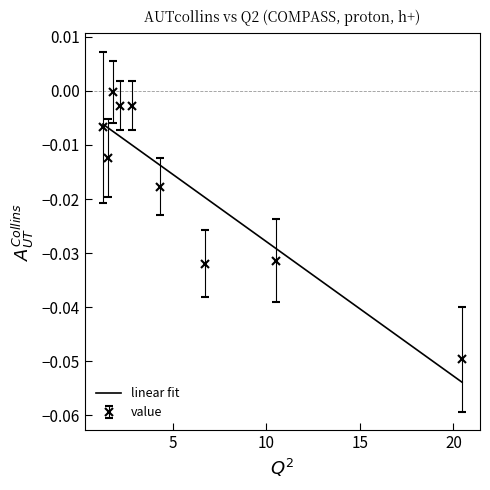

How many lines are shown in the chart?

1